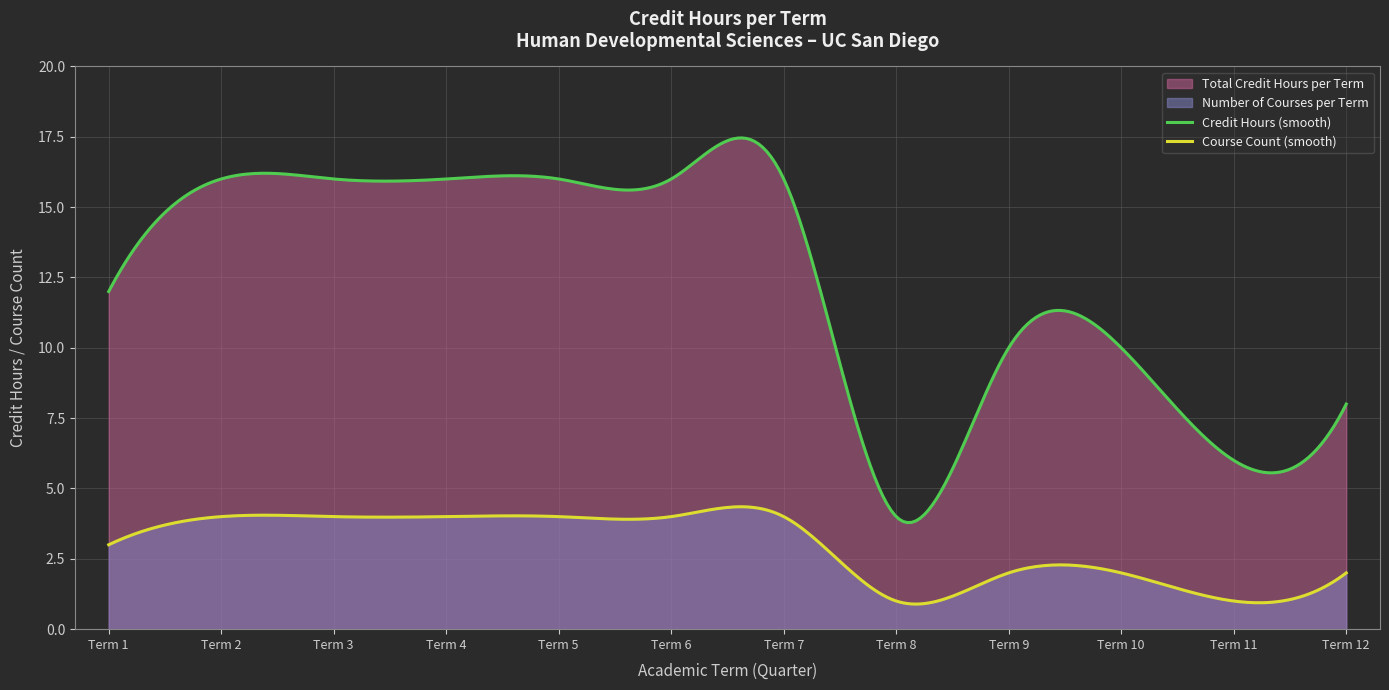

After their last crossing, which series has the higher values: Credit Hours or Term?

Credit Hours